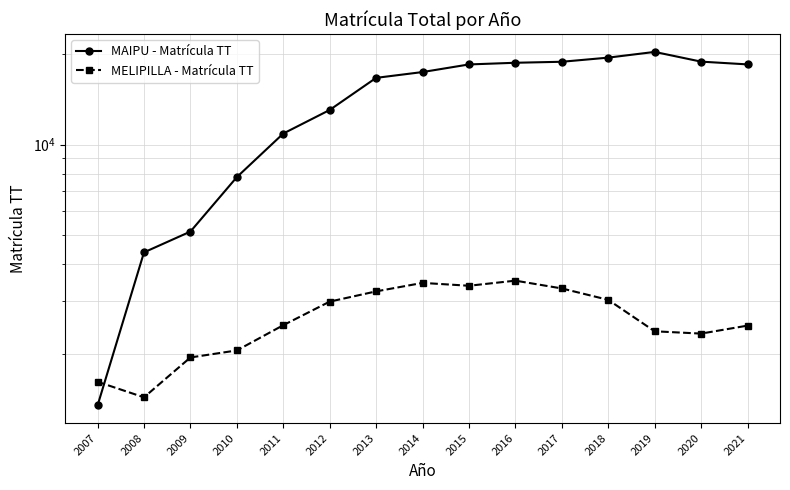

Is it true that MELIPILLA - Matrícula TT equals 557 at 2008?

False